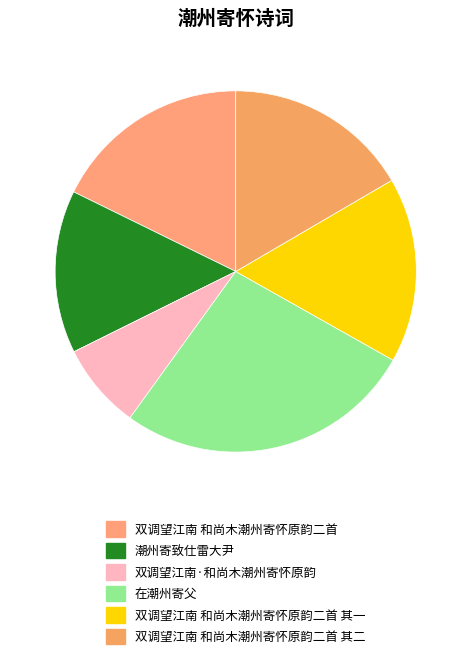

How many slices are in this pie chart?

6